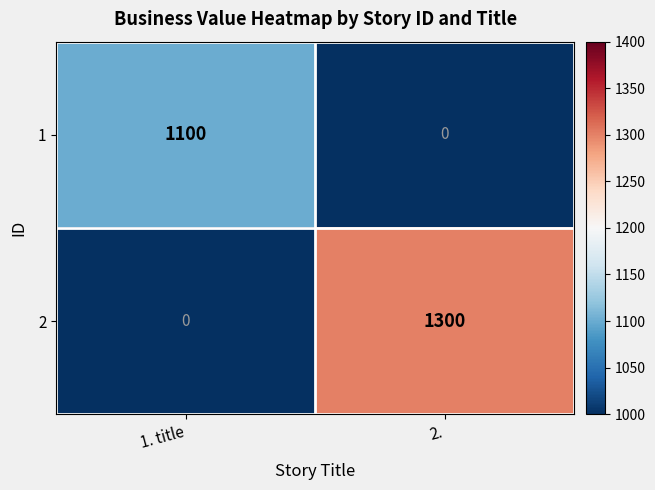

Which series changed the most between 1. title and 2.?

2